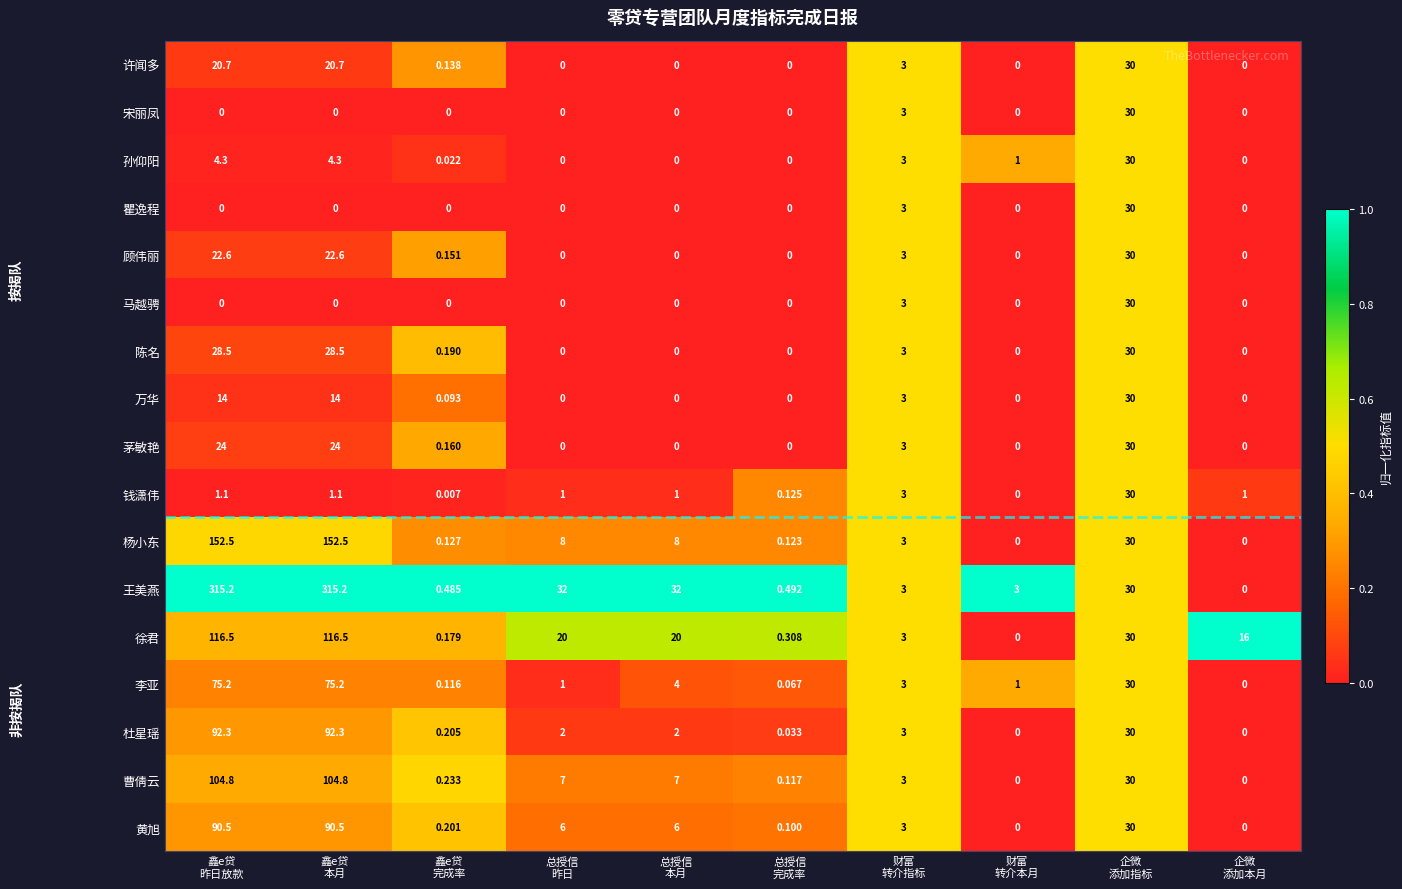

How many values in the 瞿逸程 series exceed 0?

2